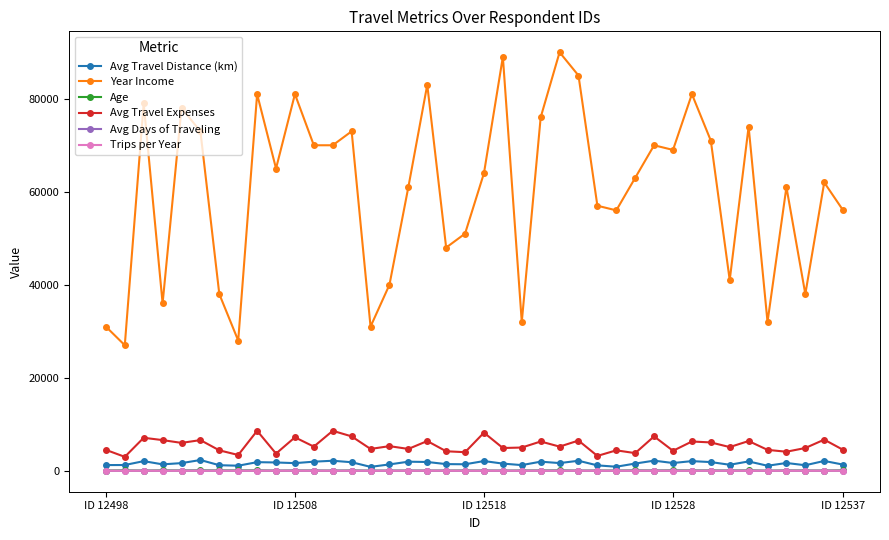

Does the chart display data point markers on the line(s)?

Yes